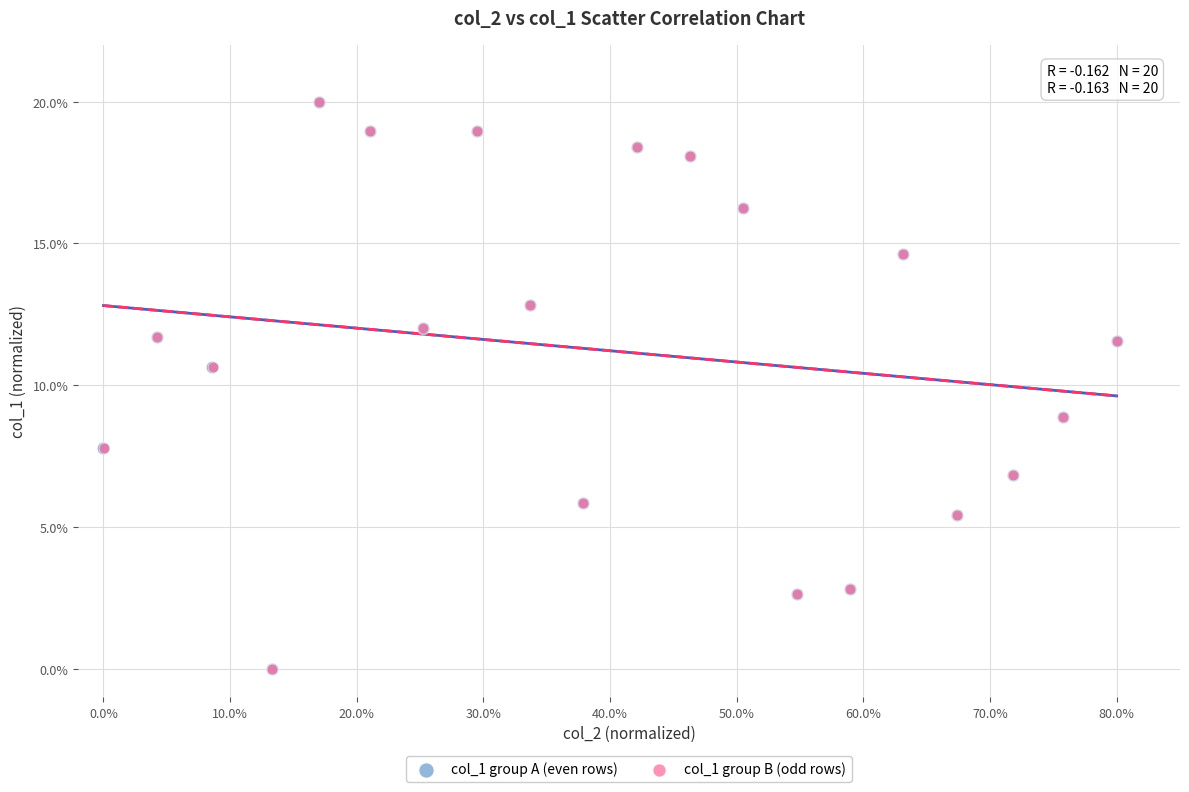

What are all the series names shown in the legend?

col_1 group A (even rows), col_1 group B (odd rows)